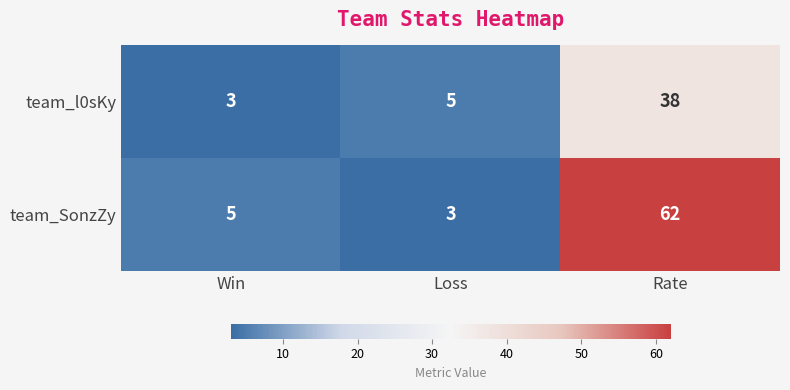

What is the average value of the team_SonzZy series?

23